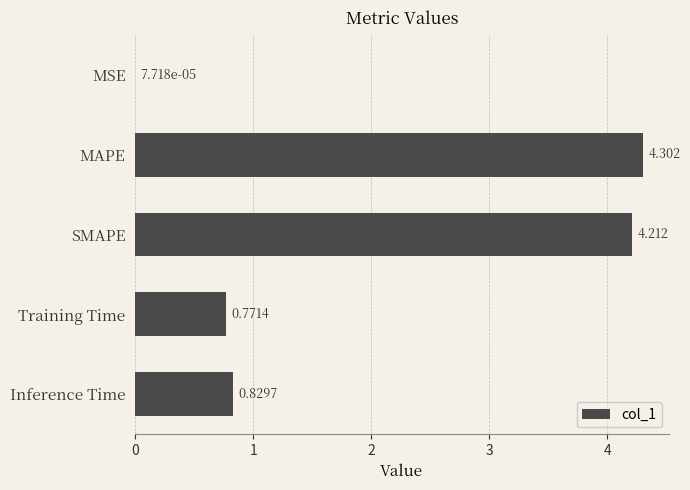

Between MSE and Inference Time, which is larger?

Inference Time